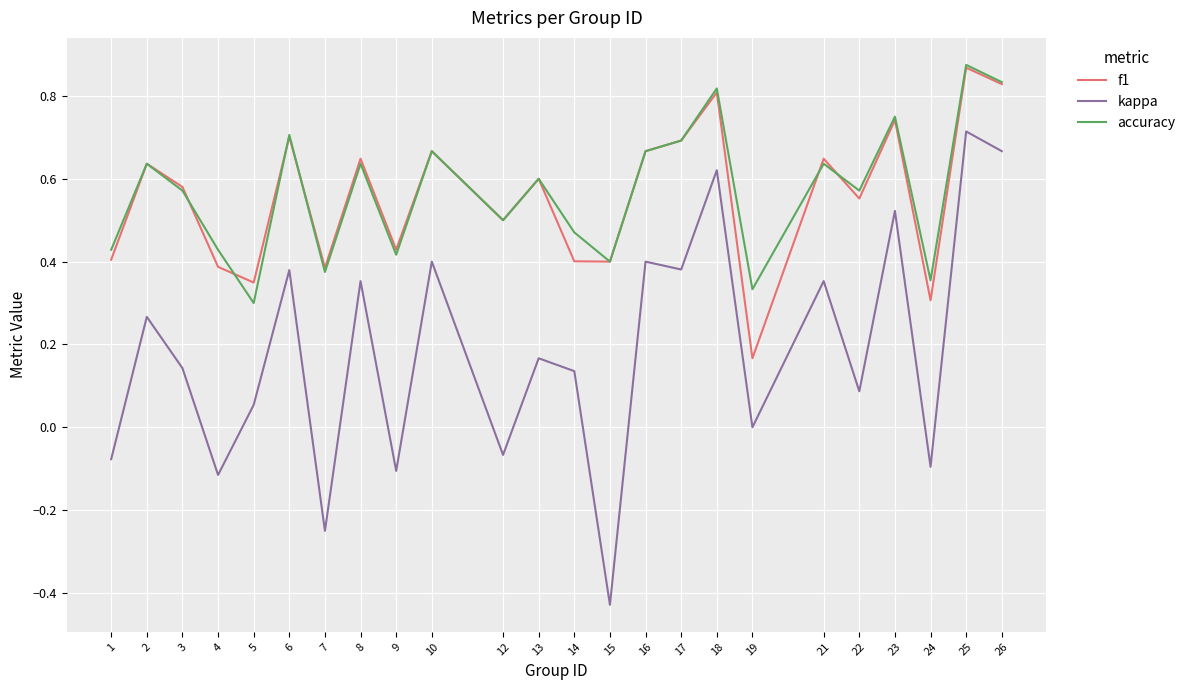

What are all the series names shown in the legend?

f1, kappa, accuracy